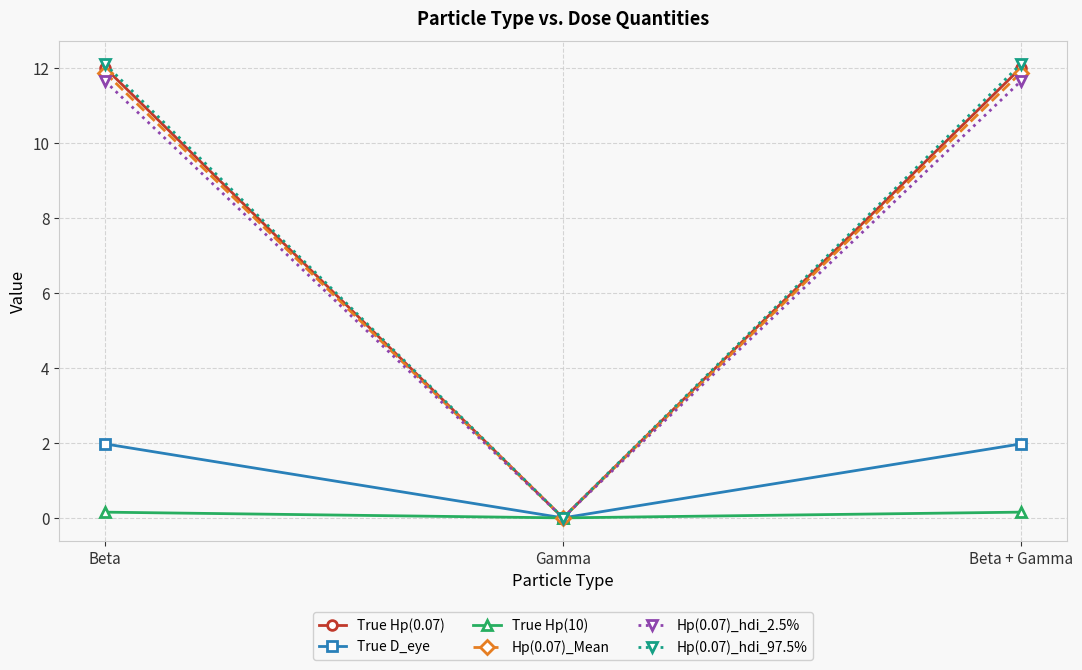

Read the True D_eye value at Beta.

2.0